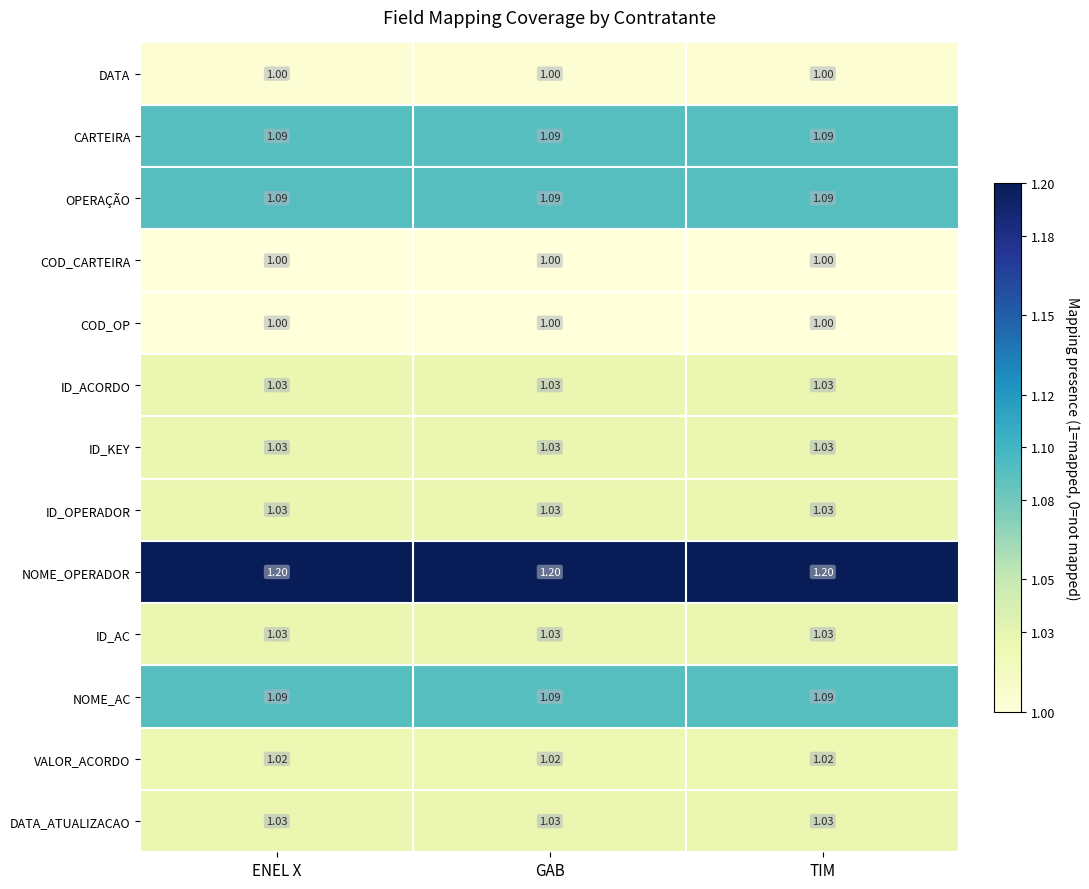

Which series has the largest total across all categories?

NOME_OPERADOR